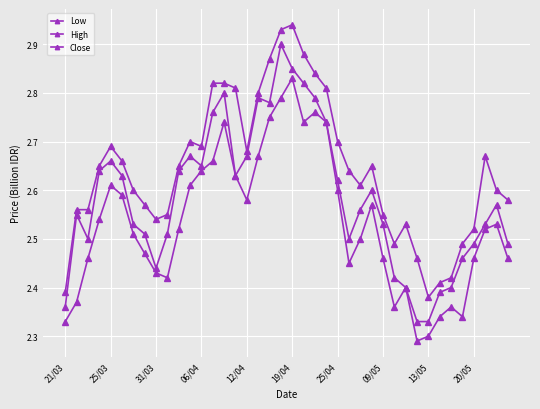

What is the value of the Low point at the 29th from the left?

2.5